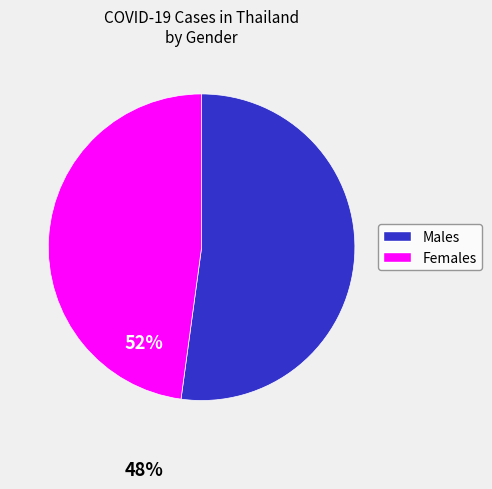

Do Females and Males together represent more than half of the pie?

Yes